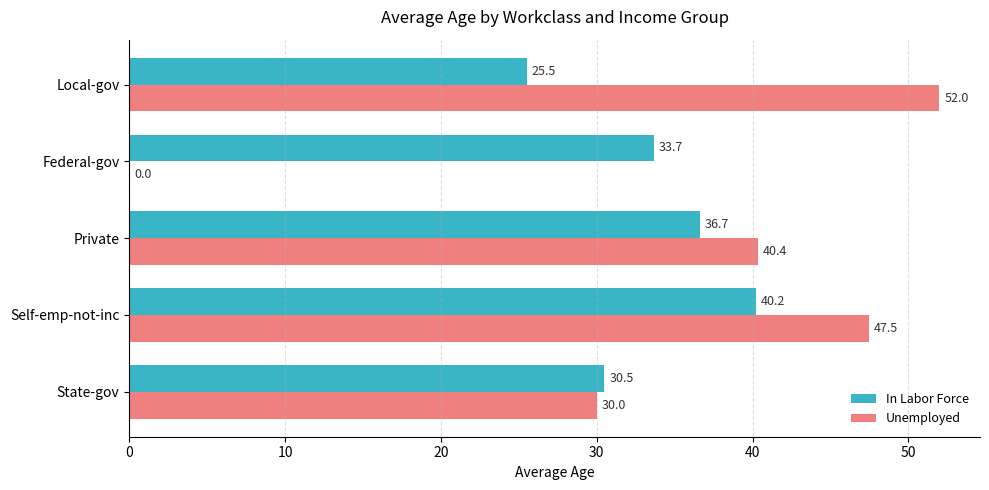

At which category is the sum across all series the highest?

Self-emp-not-inc